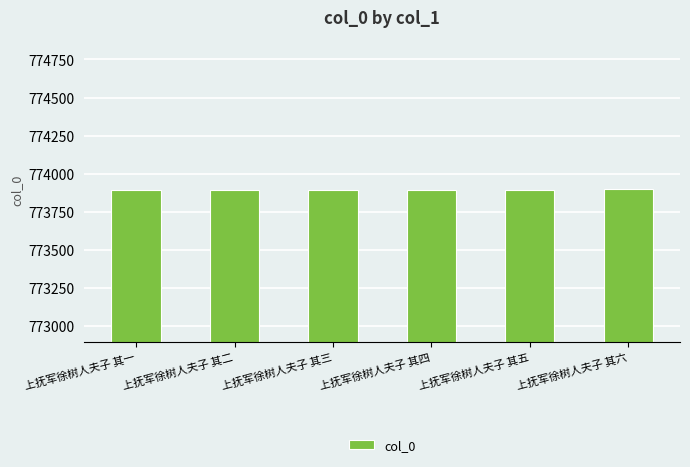

What is the sum of the values at 上抚军徐树人夫子 其三 and 上抚军徐树人夫子 其四?

1547787